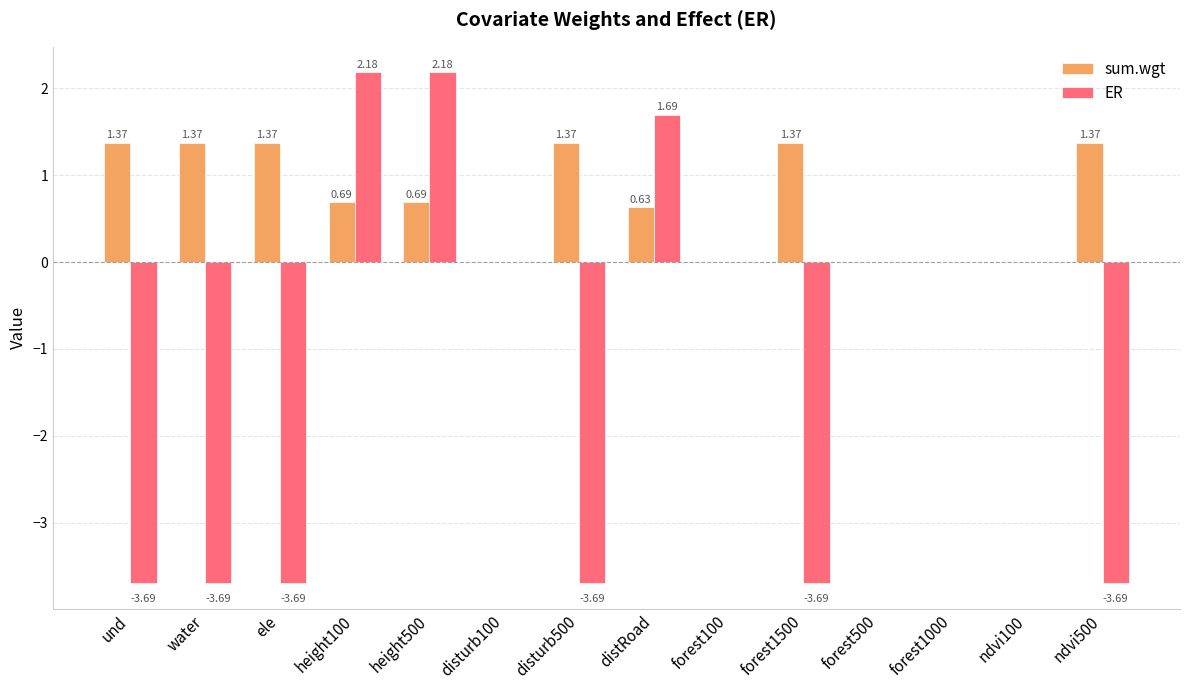

Which series has the largest total across all categories?

sum.wgt